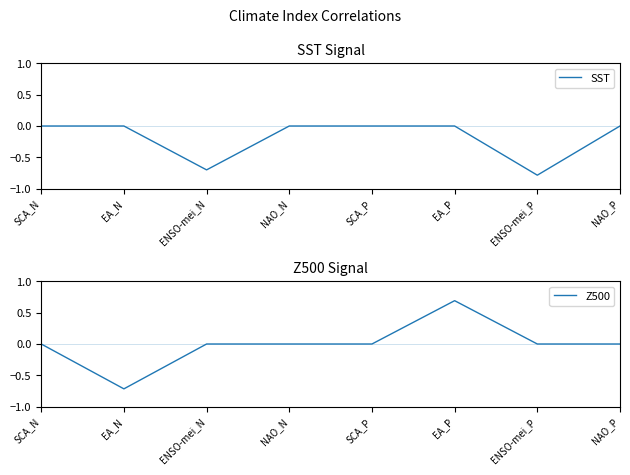

How many data points in SST are less than 0?

2